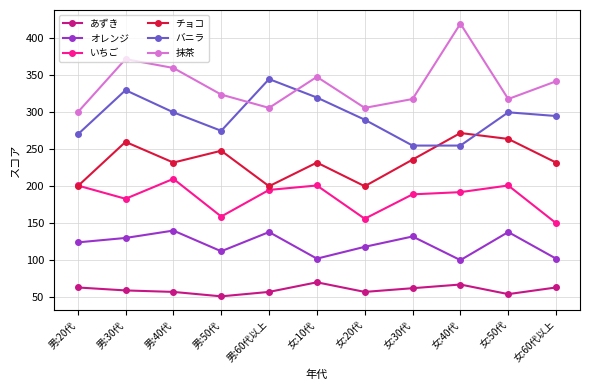

How many data points does each series have?

11